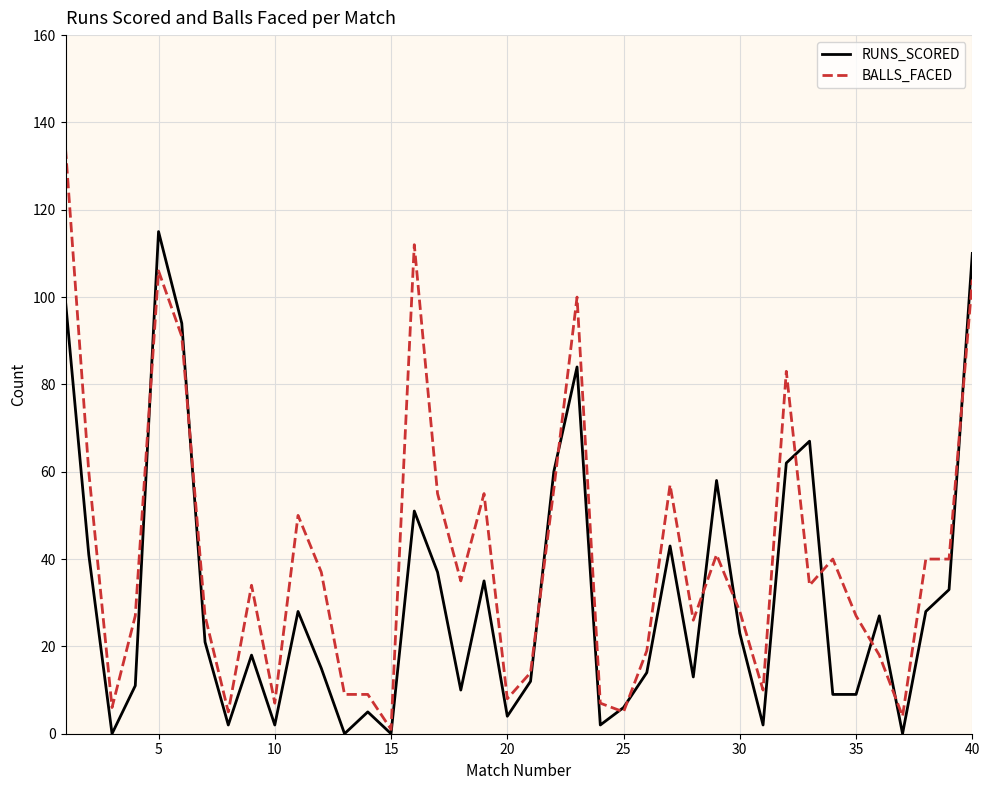

What is the maximum value for BALLS_FACED?

134